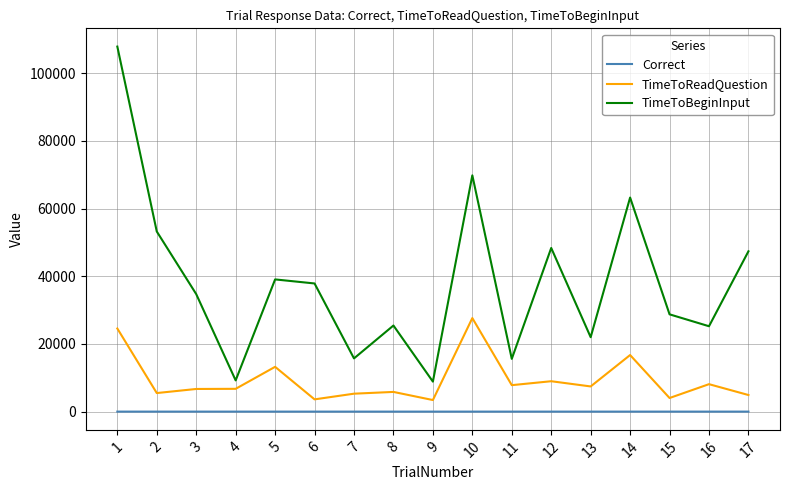

List the series in order of their overall mean, highest first.

TimeToBeginInput, TimeToReadQuestion, Correct